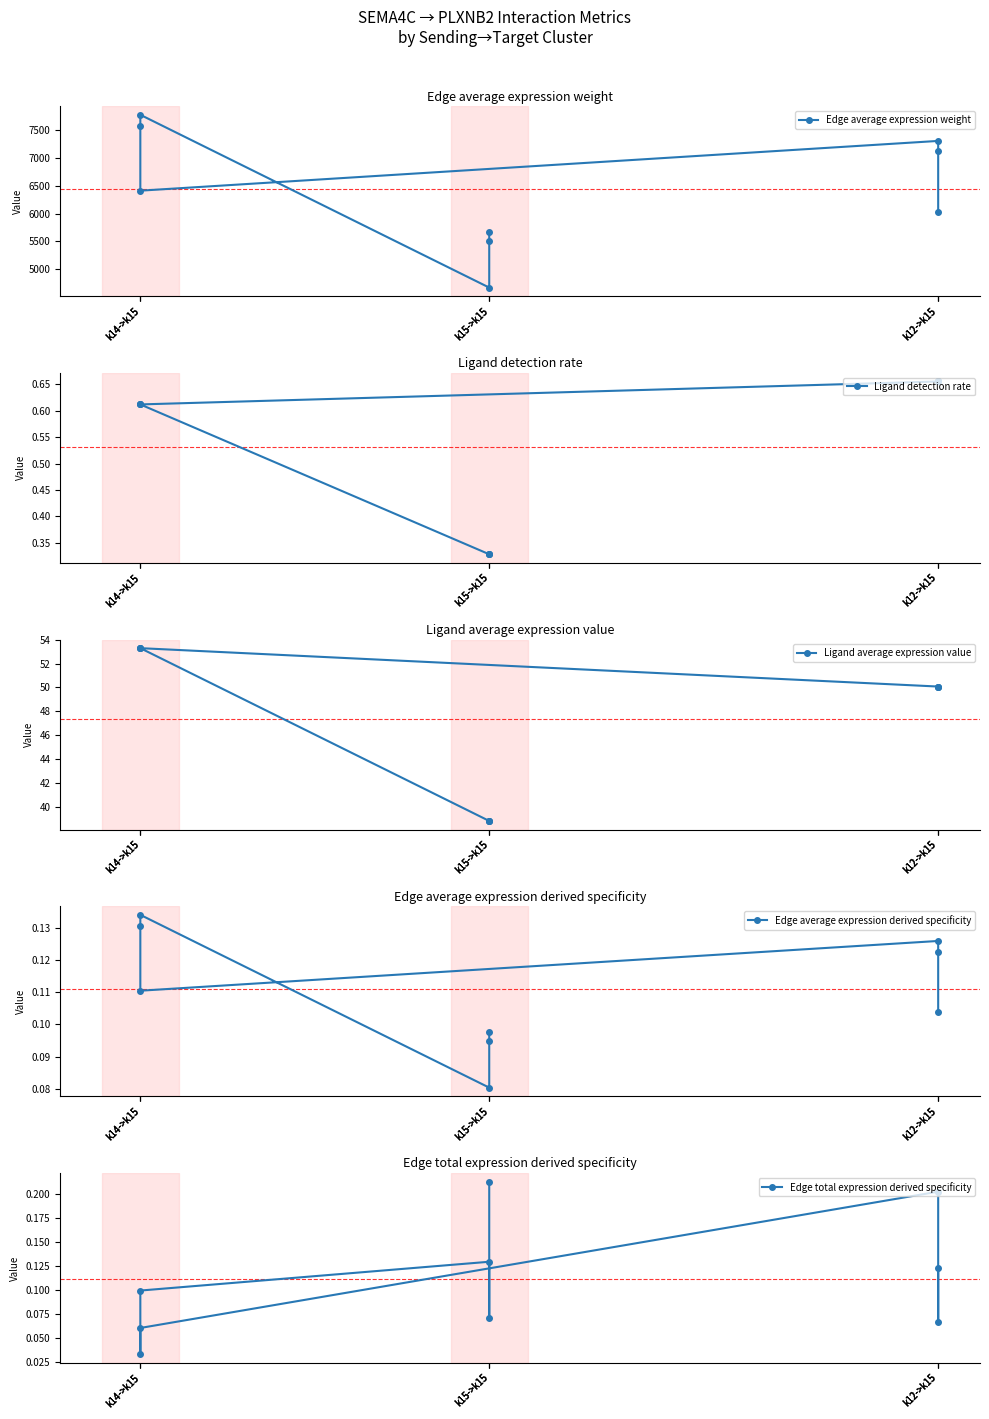

Rank the series by their maximum value, from highest to lowest.

Edge average expression weight, Ligand average expression value, Ligand detection rate, Edge total expression derived specificity, Edge average expression derived specificity